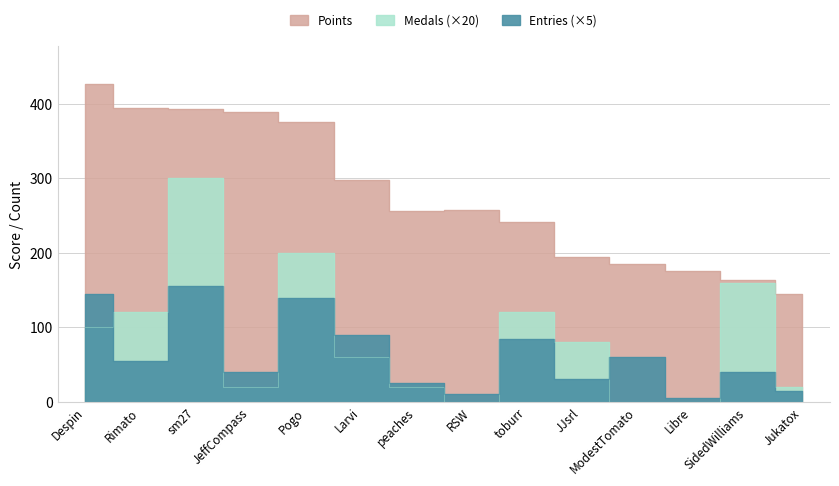

At which category is the sum across all series the highest?

sm27